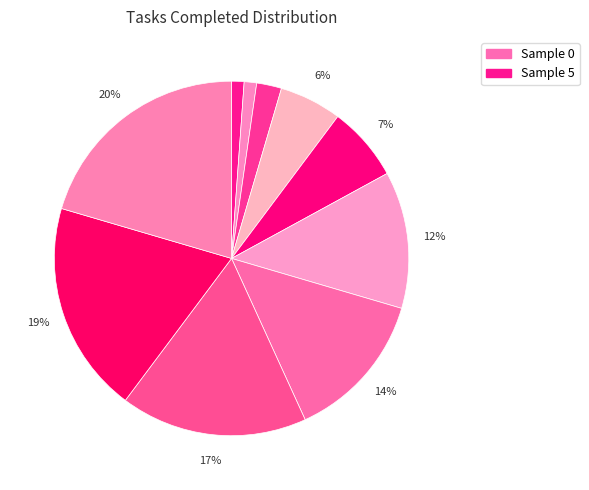

How many slices are in this pie chart?

11